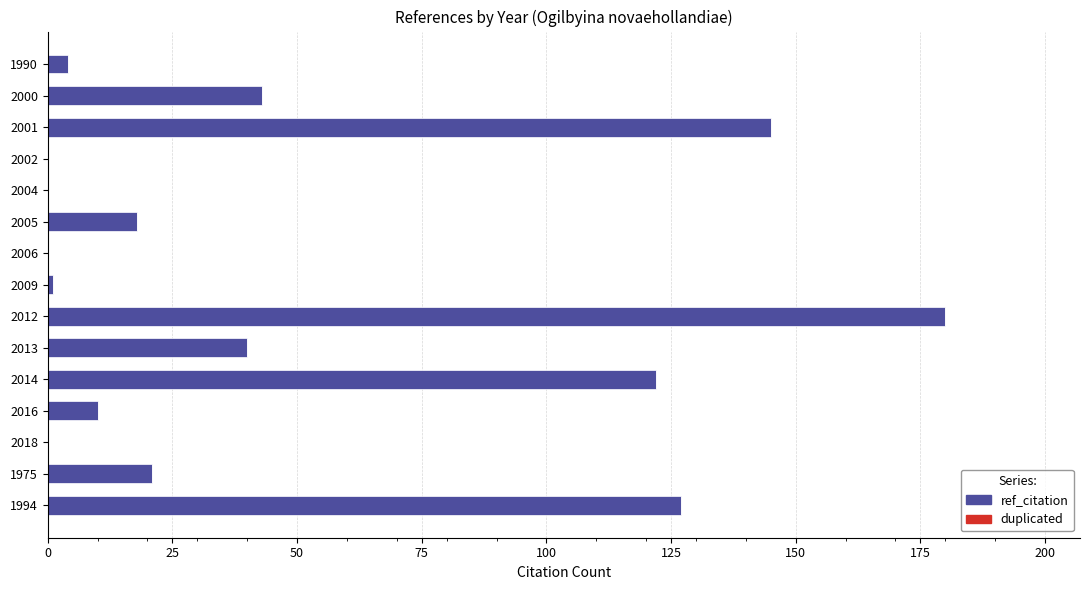

Between 1994 and 2004, which is larger?

1994